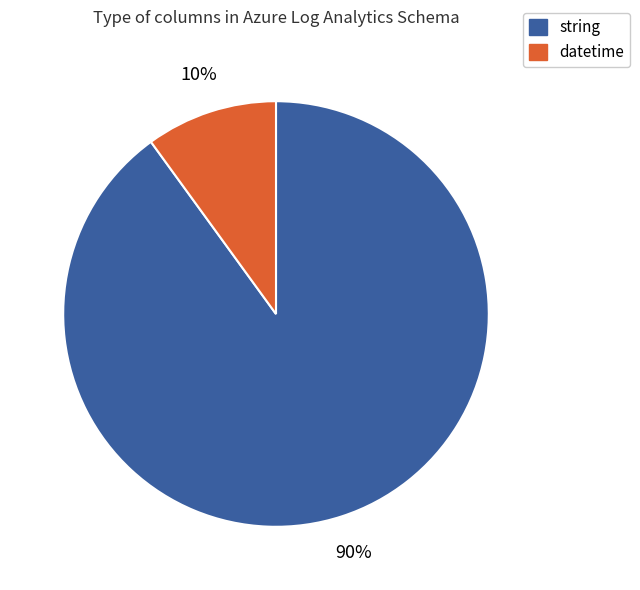

To the nearest percent, what is the average slice percentage?

50%